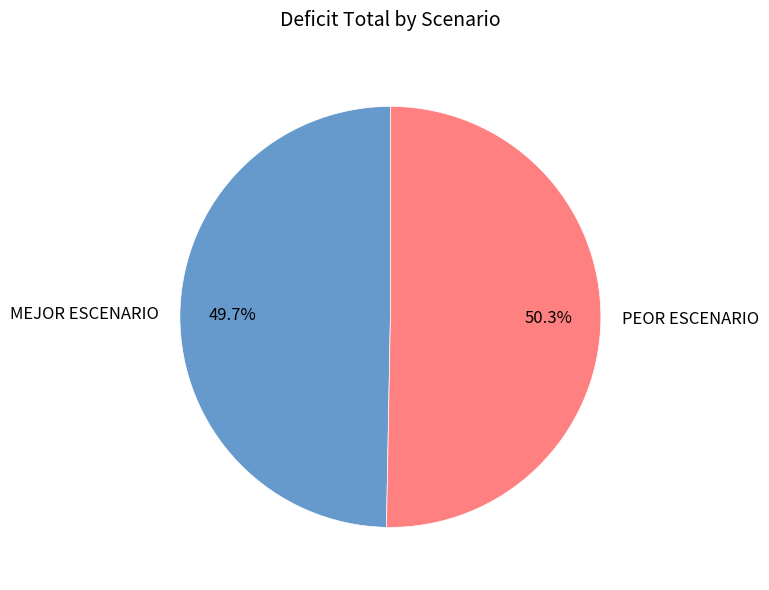

To the nearest percent, what is the difference between the largest and smallest slice percentages?

1%